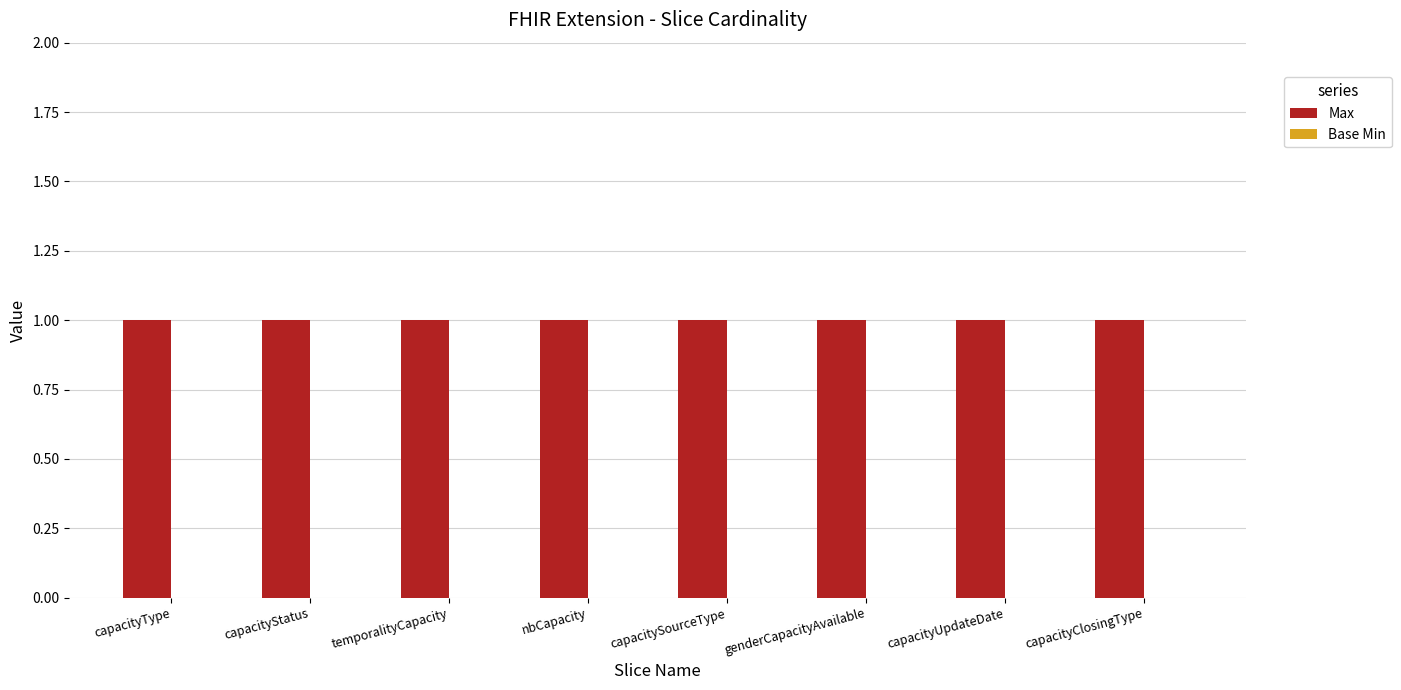

Between capacitySourceType and capacityClosingType, which series saw the biggest shift?

Max